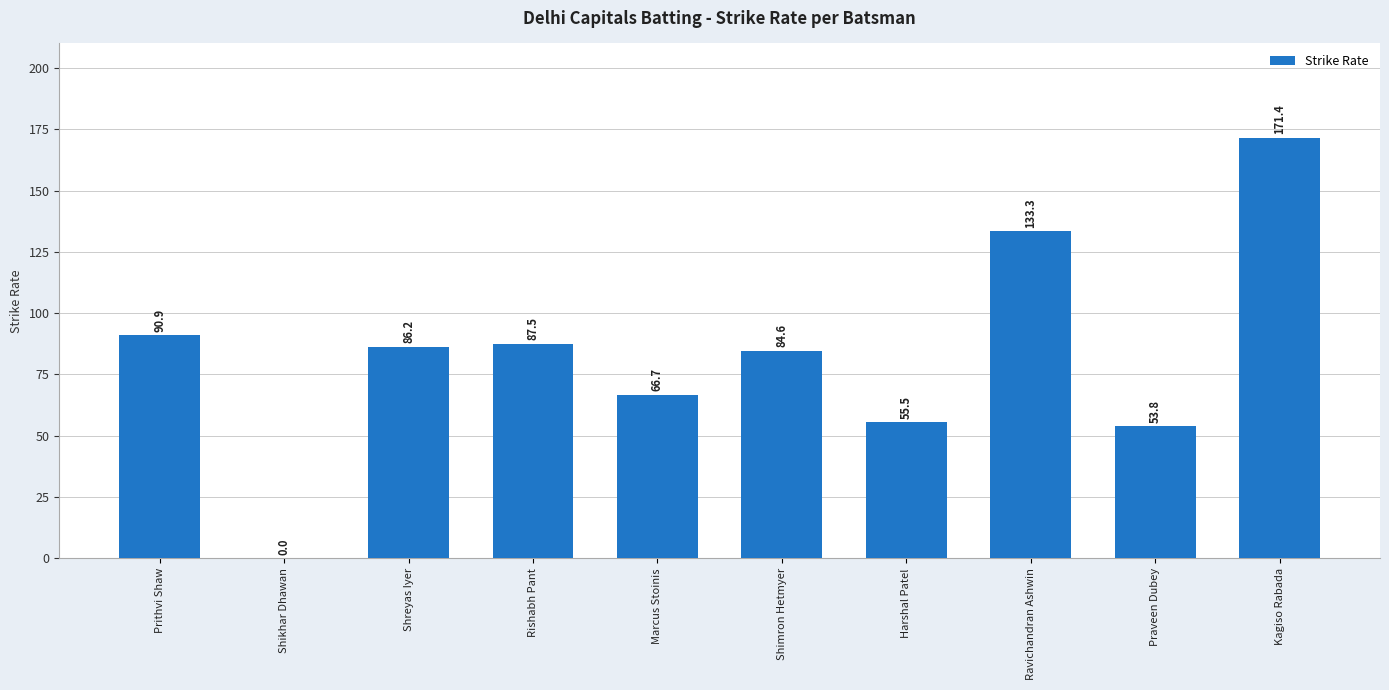

What is the sum of the values at Prithvi Shaw and Praveen Dubey?

144.7